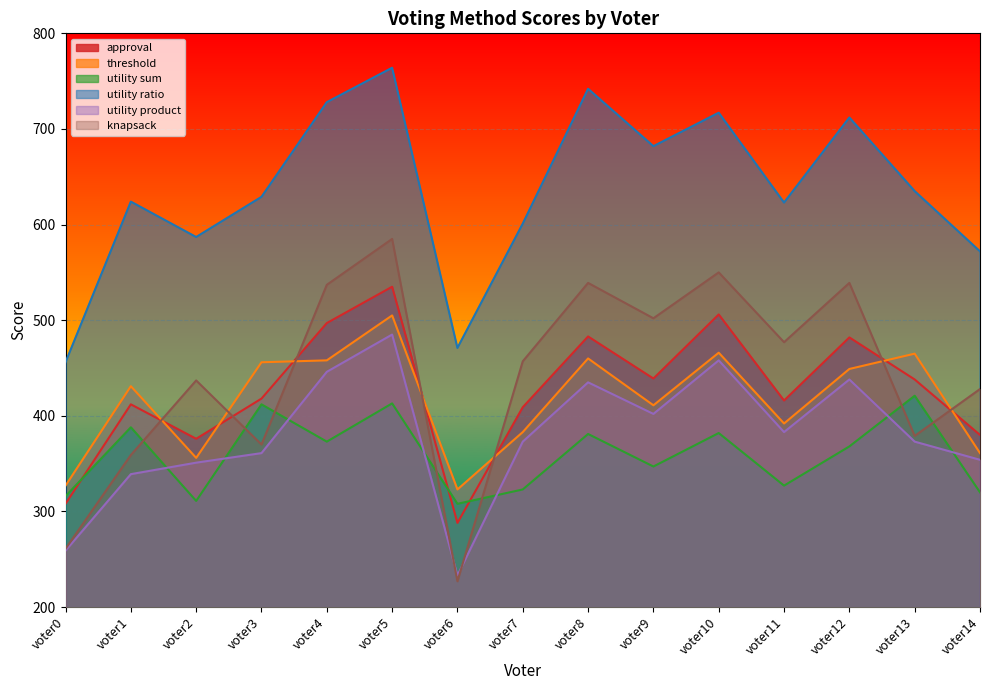

True or false: approval and utility ratio cross at least once.

False